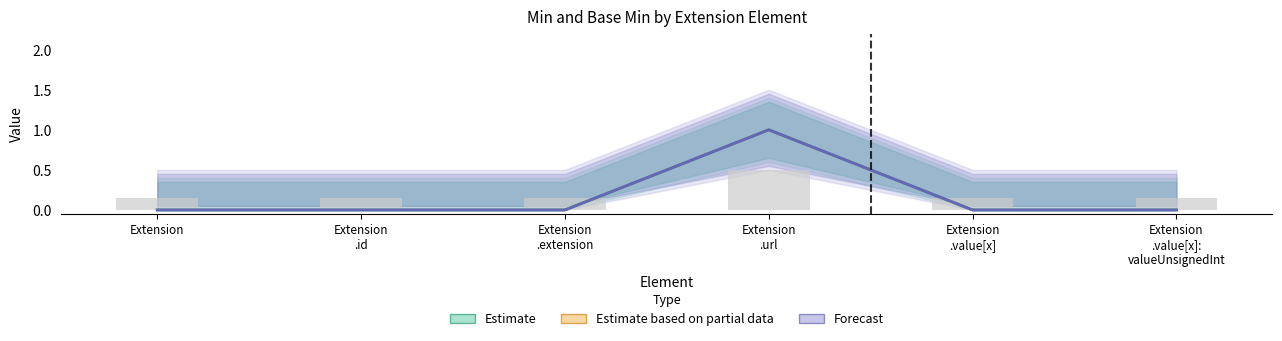

How many positive values does the Forecast series have?

1